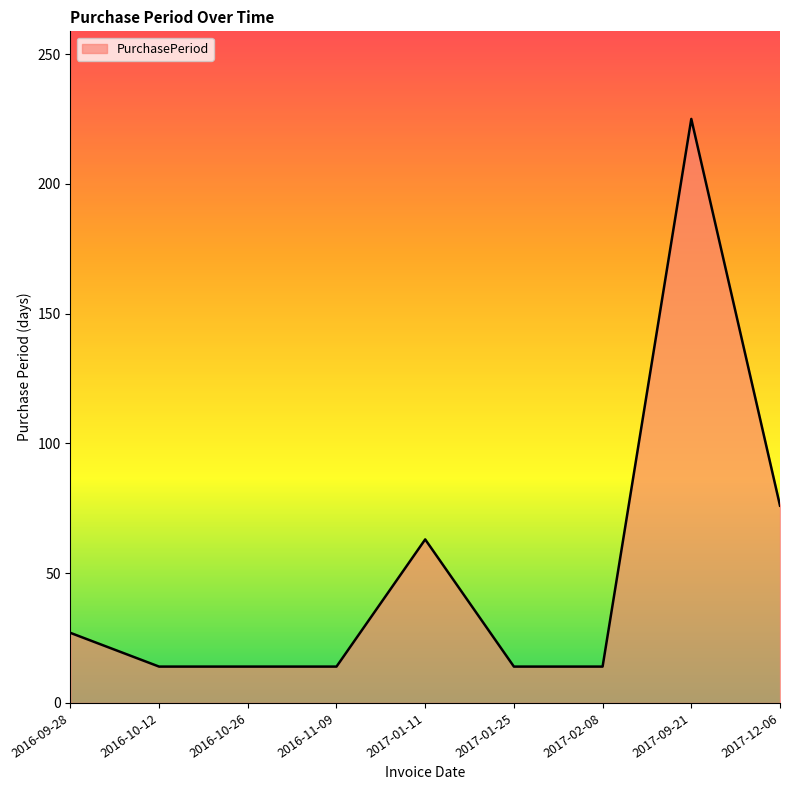

The value at 2017-09-21 is 148. True or false?

False